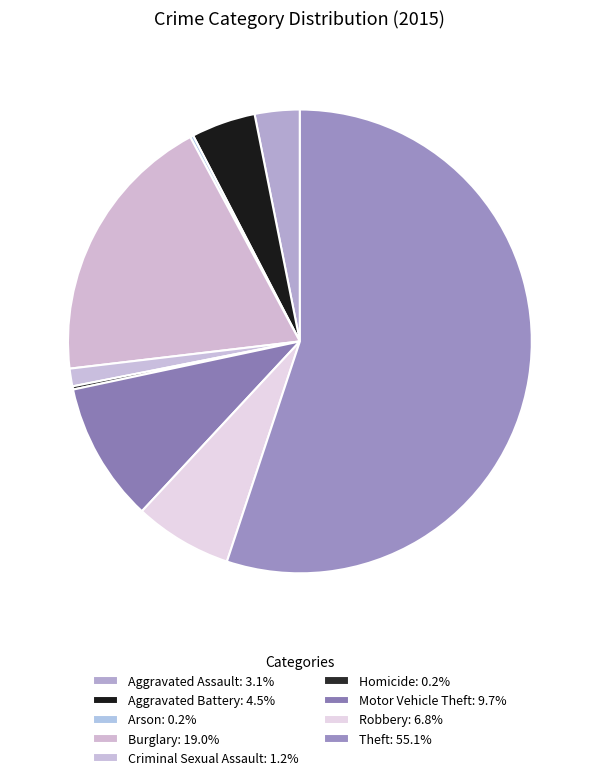

Does Homicide account for over 50% of the chart?

No